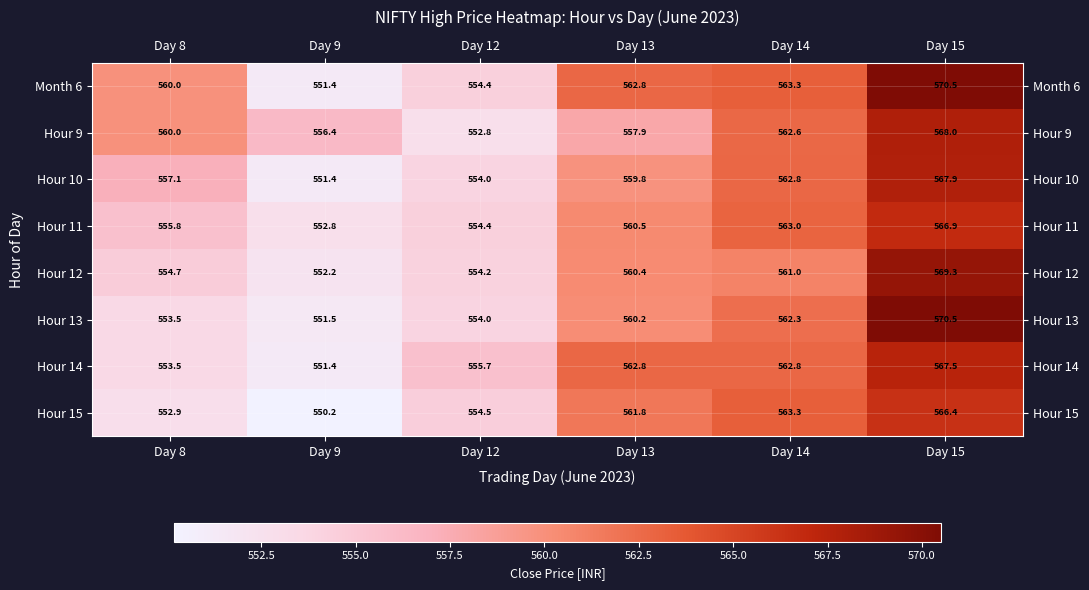

Count the number of data series in this chart.

8